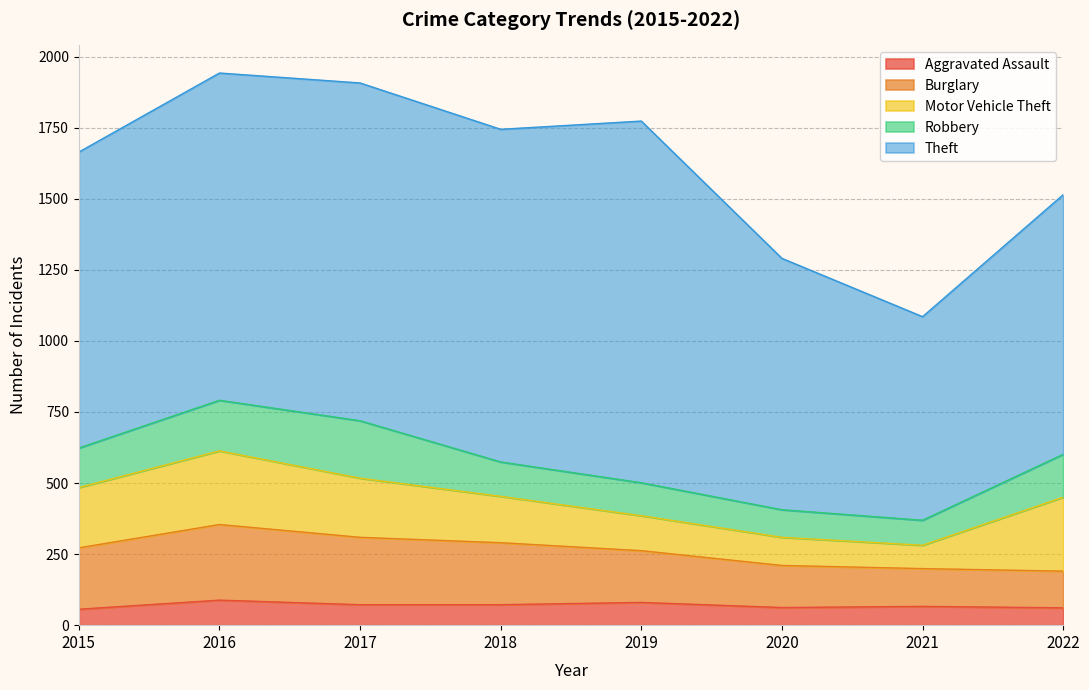

What is the total value across all series at 2022?

1514